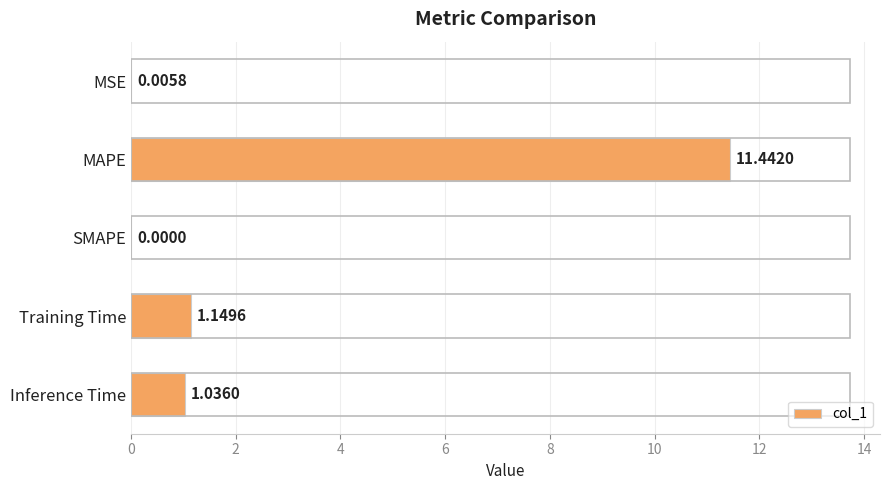

How many series are shown in this chart?

1